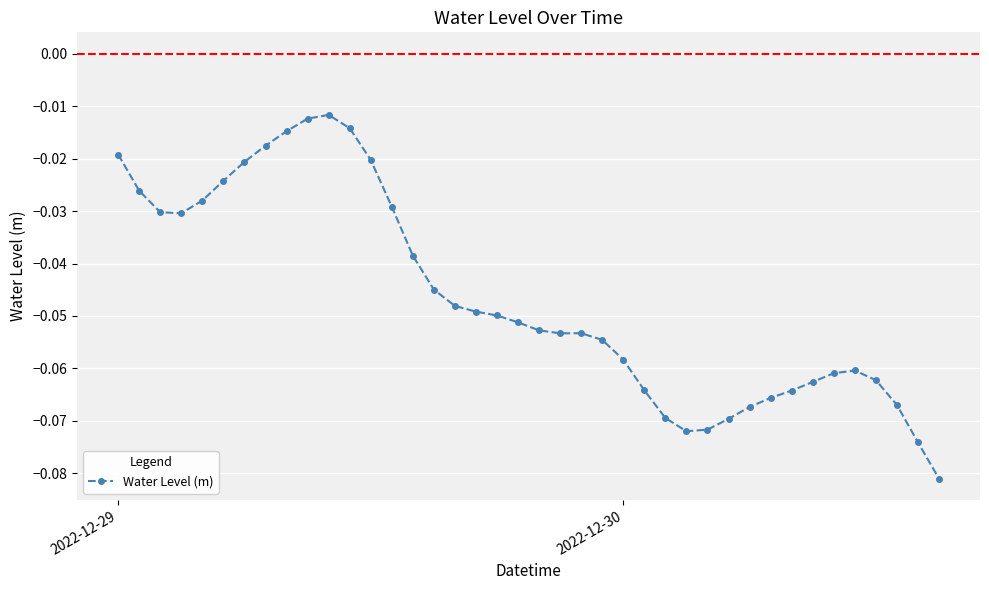

True or false: there are more than 0 points higher than both neighbors.

True